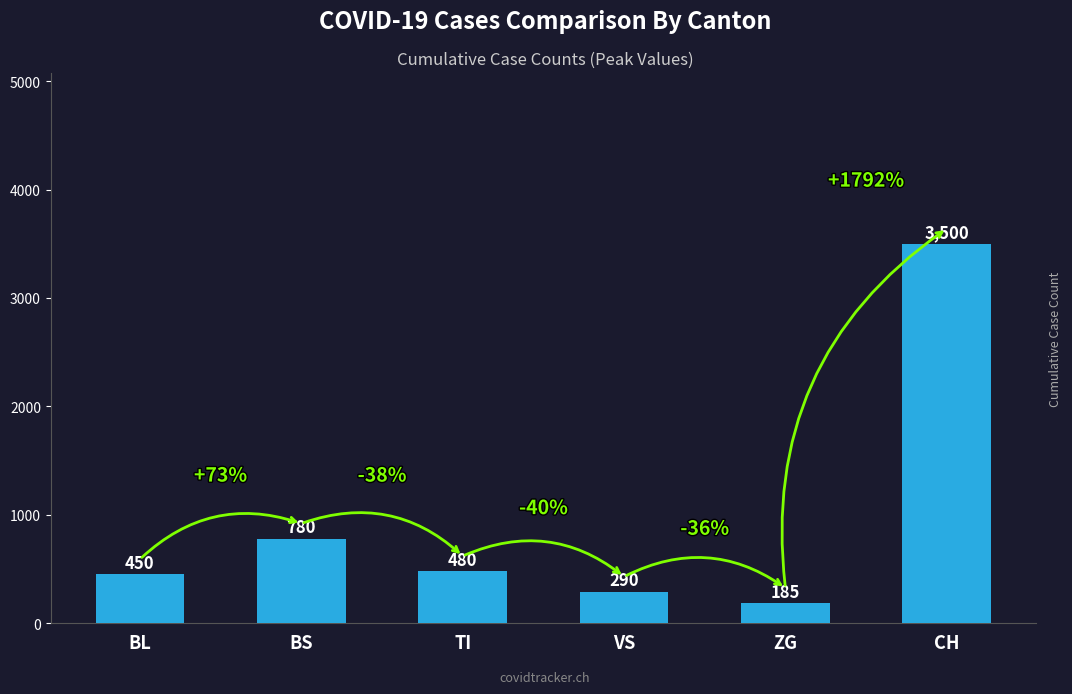

Reading left to right, extract all data points from this chart.

BL=450	BS=780	TI=480	VS=290	ZG=185	CH=3500